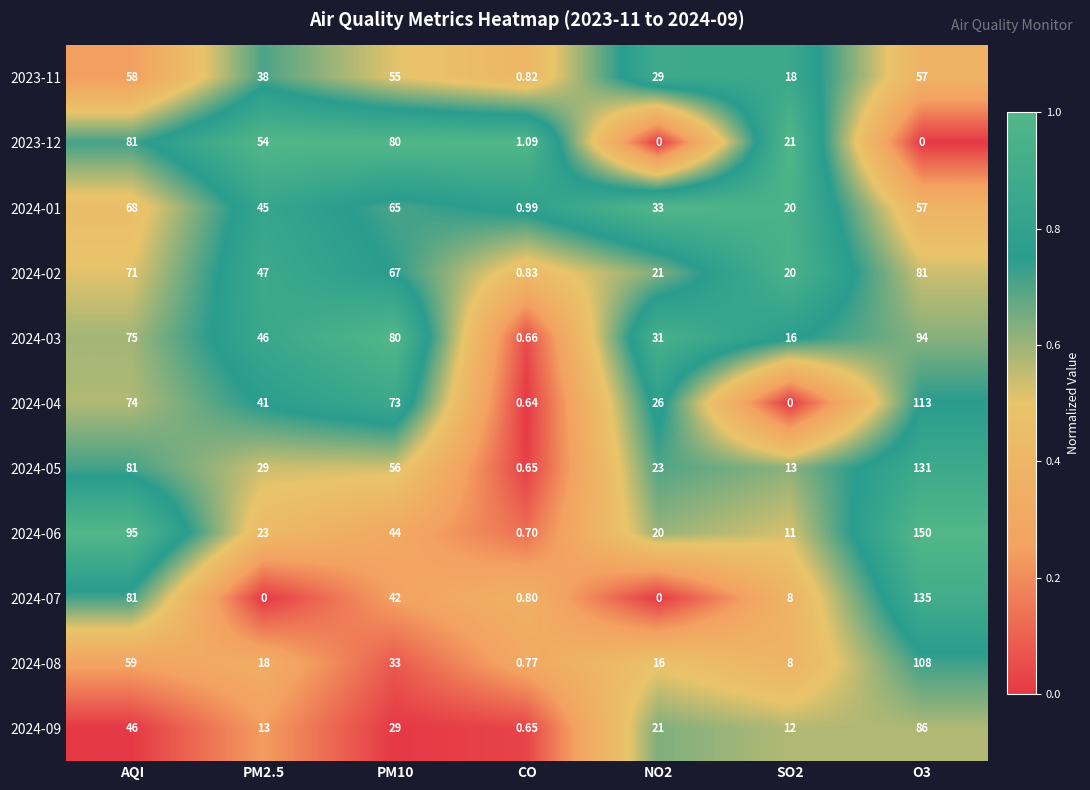

Which series has the widest spread of values?

2024-06